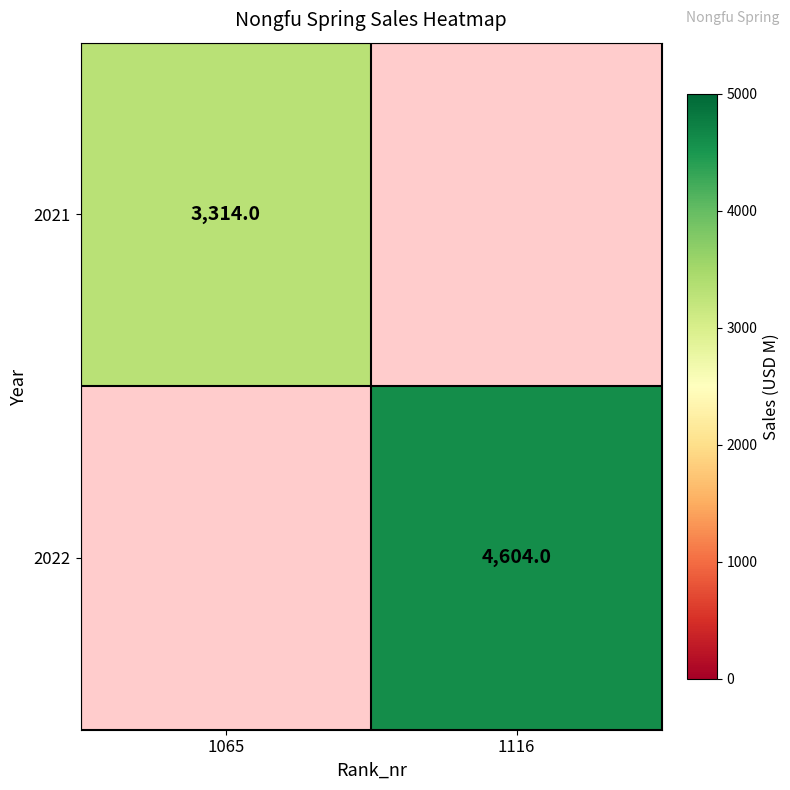

What is the difference between the highest and lowest values at 1065?

3314